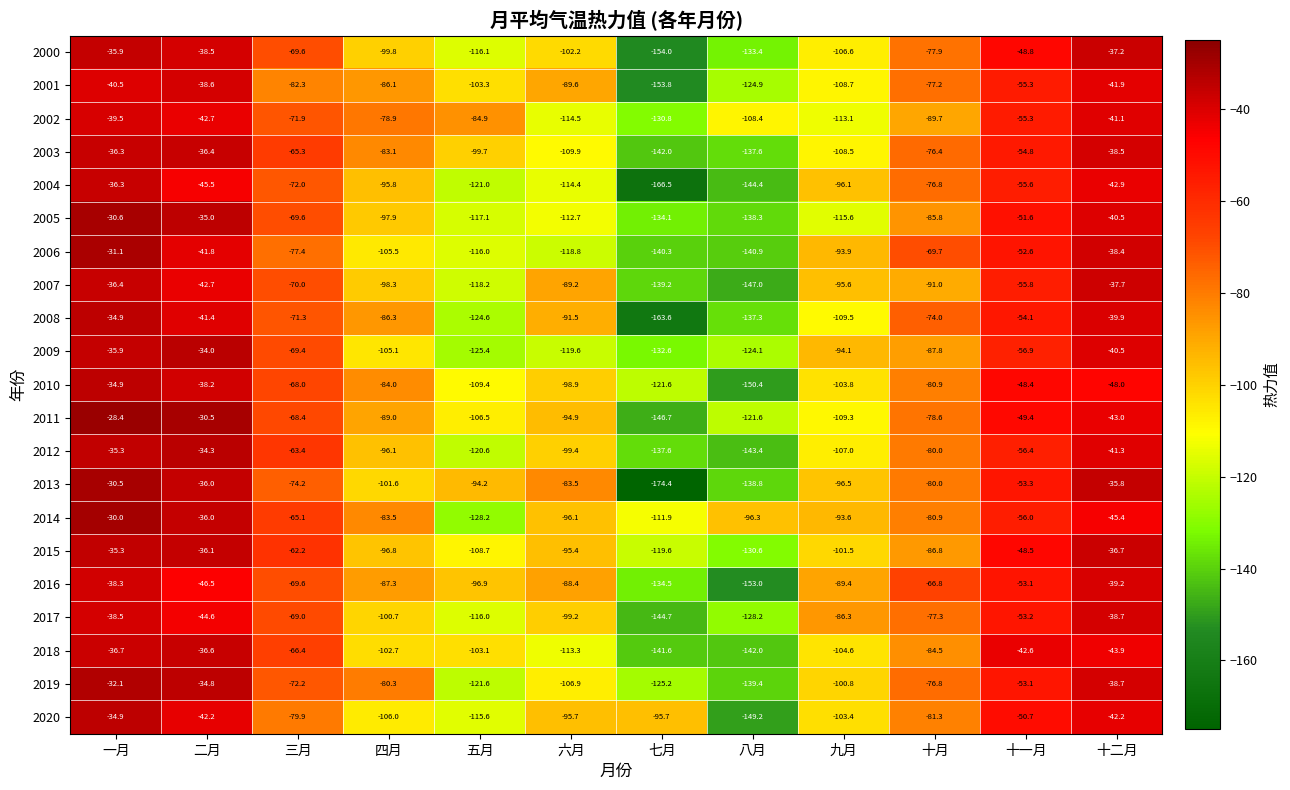

True or false: 2005 has a value of -21.5 at 十二月.

False